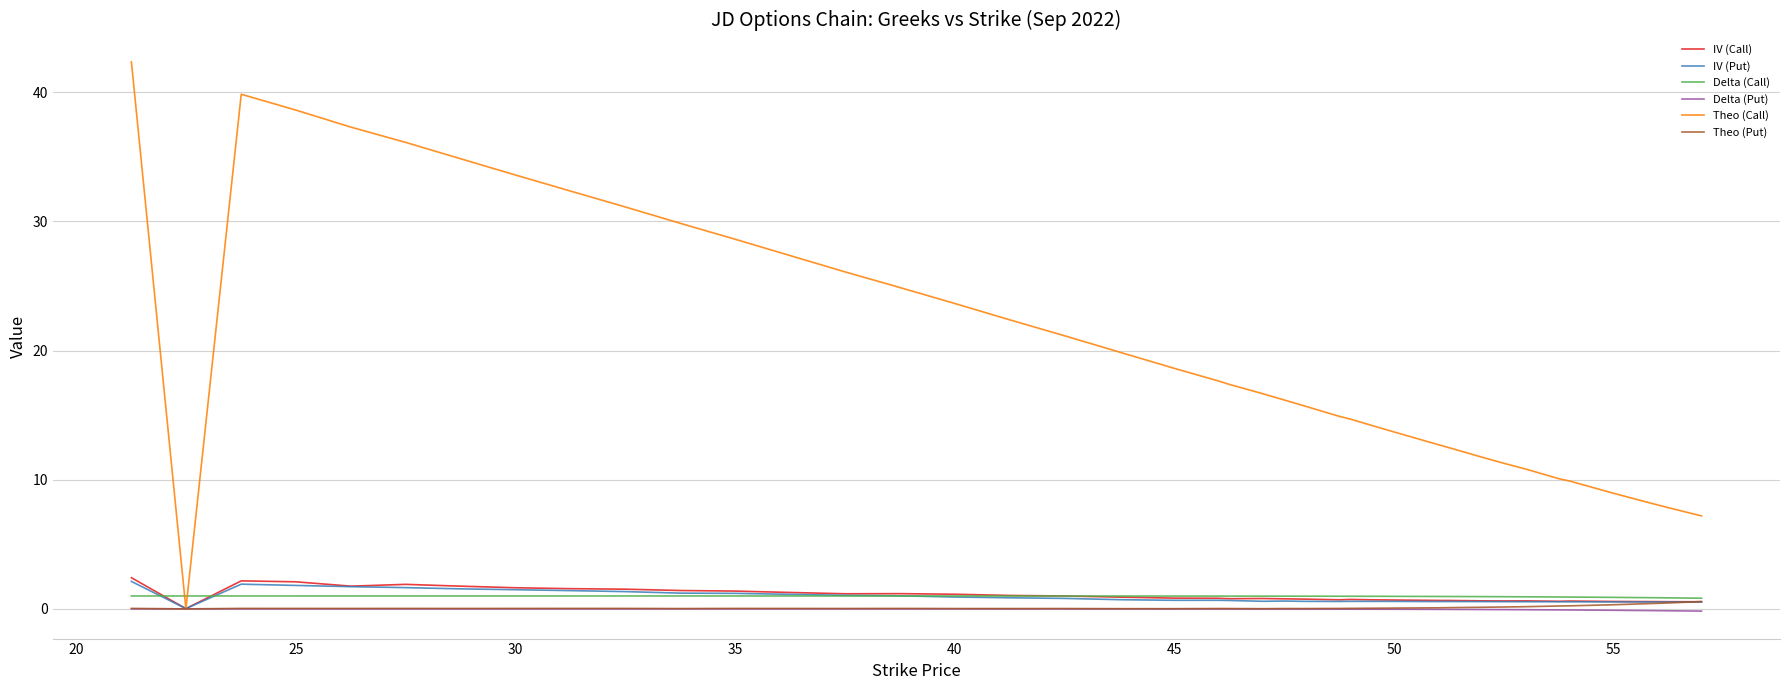

Which series has the largest total across all categories?

Theo (Call)